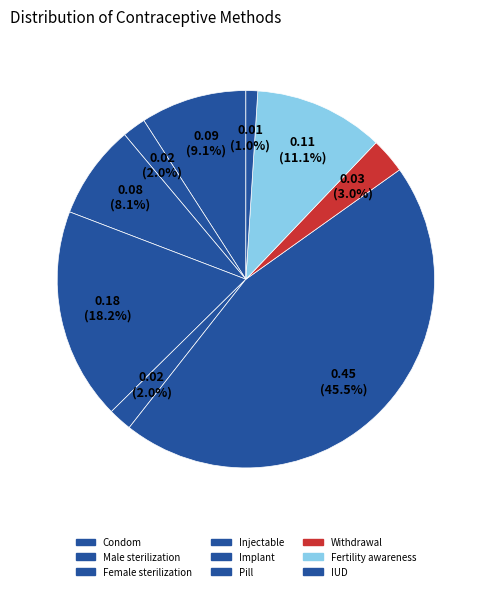

Is there a majority slice in this chart?

No